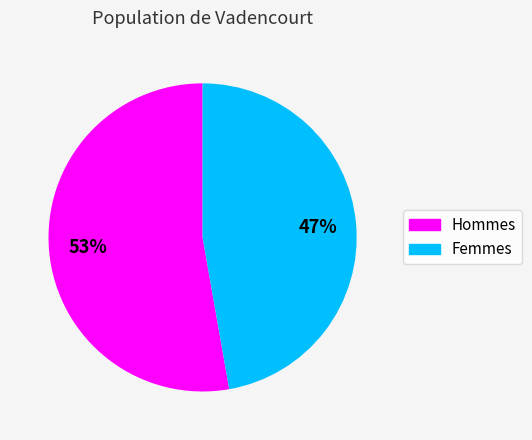

Which category has the biggest portion of the pie?

Hommes